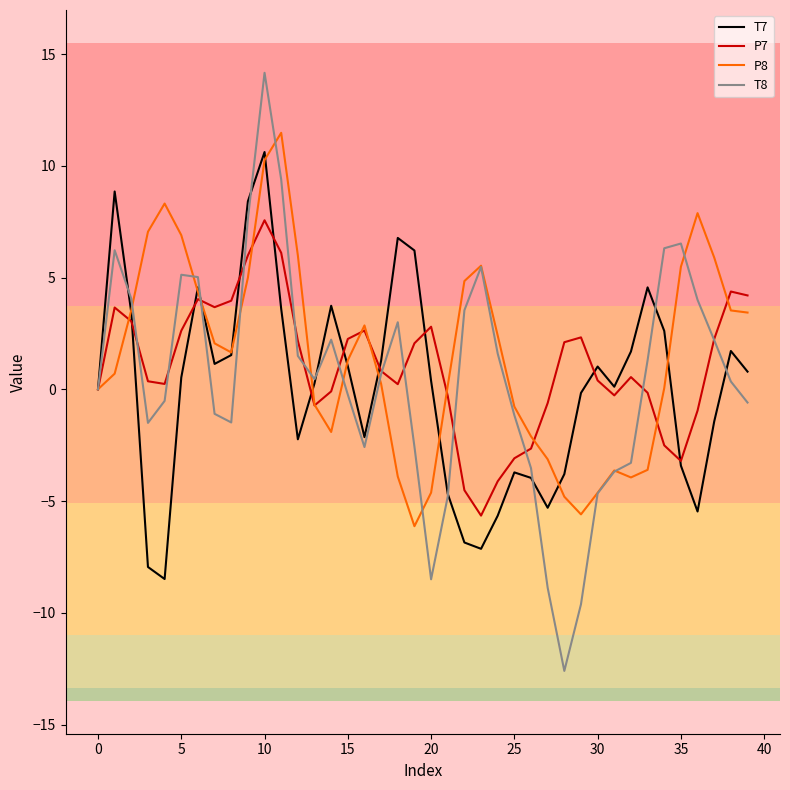

Which series has the largest range (max minus min)?

T8